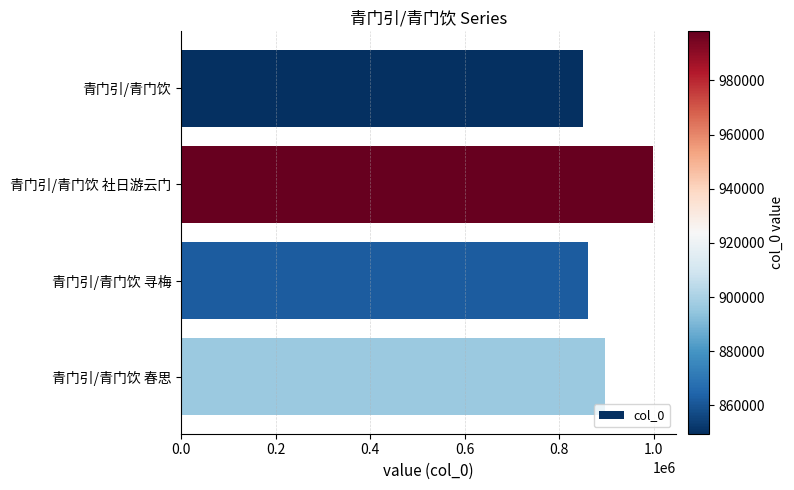

What is the minimum value shown in the chart?

849496